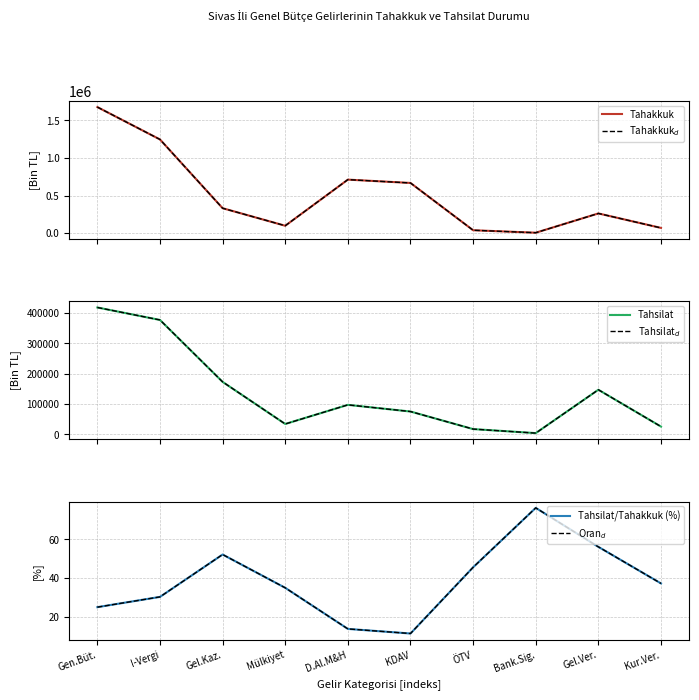

Where does the Tahsilat series first go above 97383?

Gen.Büt.